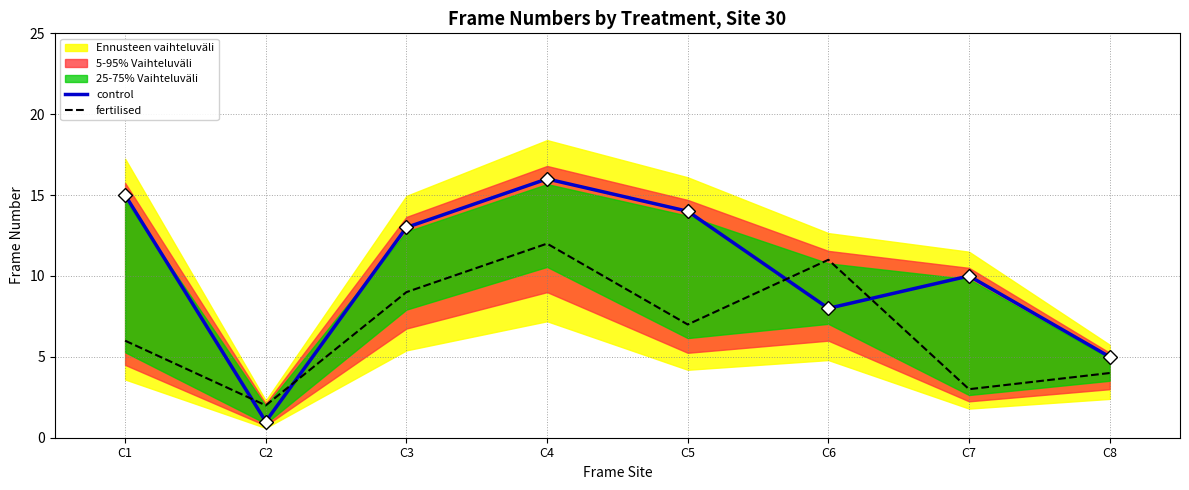

Where do control and fertilised first cross each other?

C1 and C2